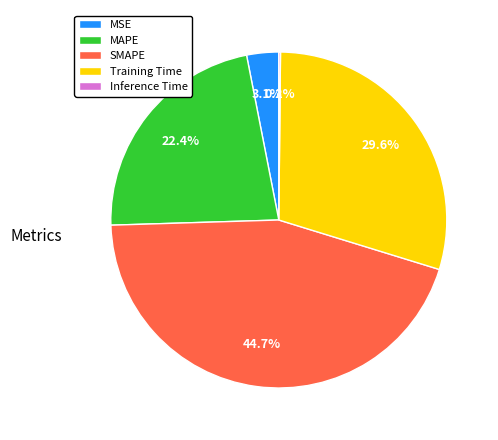

What percentage do Training Time and SMAPE together represent?

74.3%